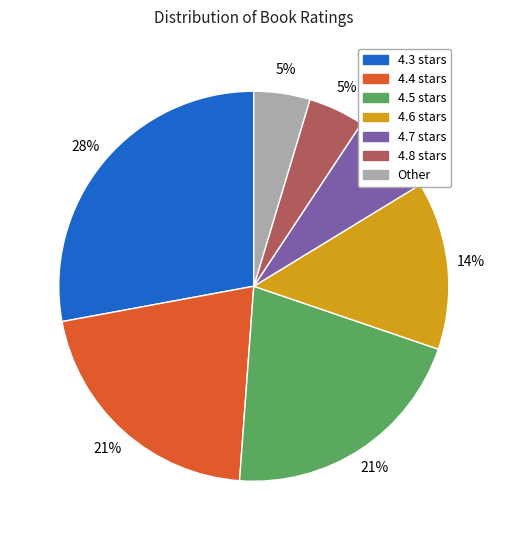

To the nearest percent, what is the average slice percentage?

14%